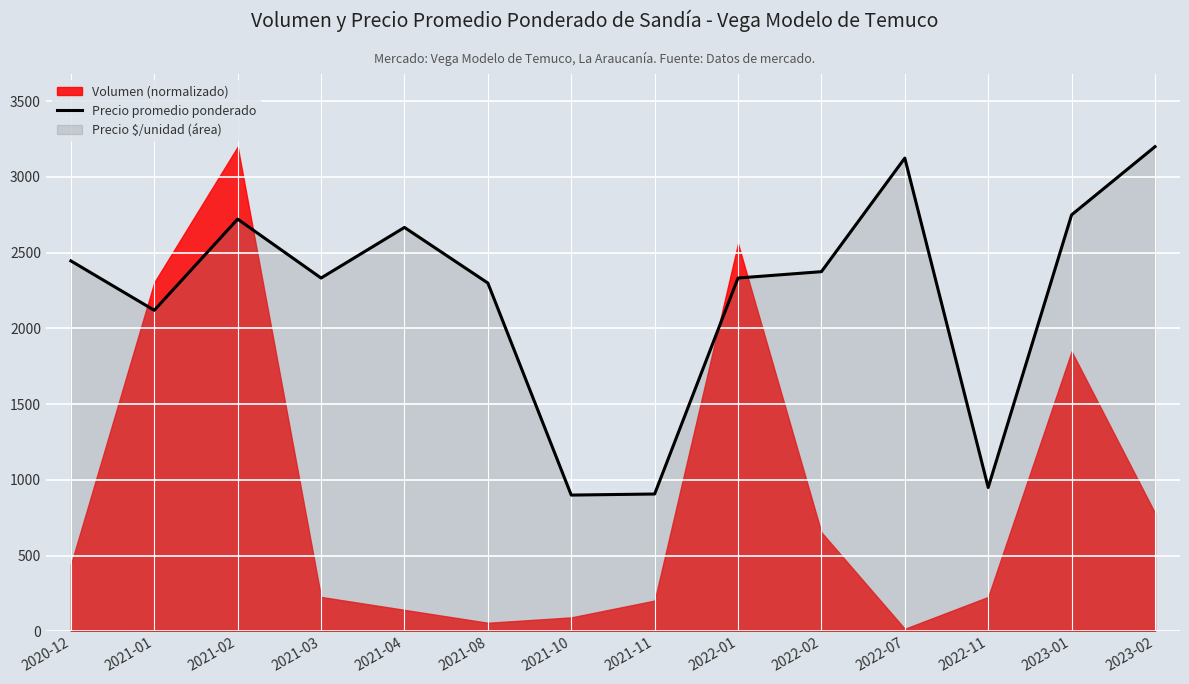

Reading right to left, list all the values displayed in this chart.

3200	2750	950	3125	2375	2333	907	900	2300	2667	2333	2722	2120	2446